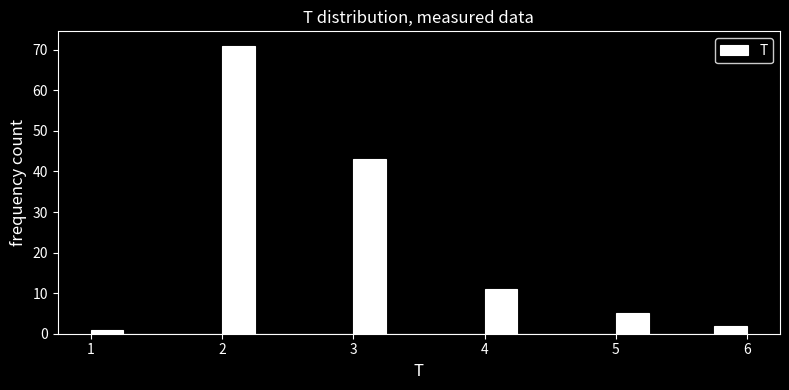

Around what value on the x-axis is the tallest bar? Give the approximate position of its centre, as read against the axis.

2.1